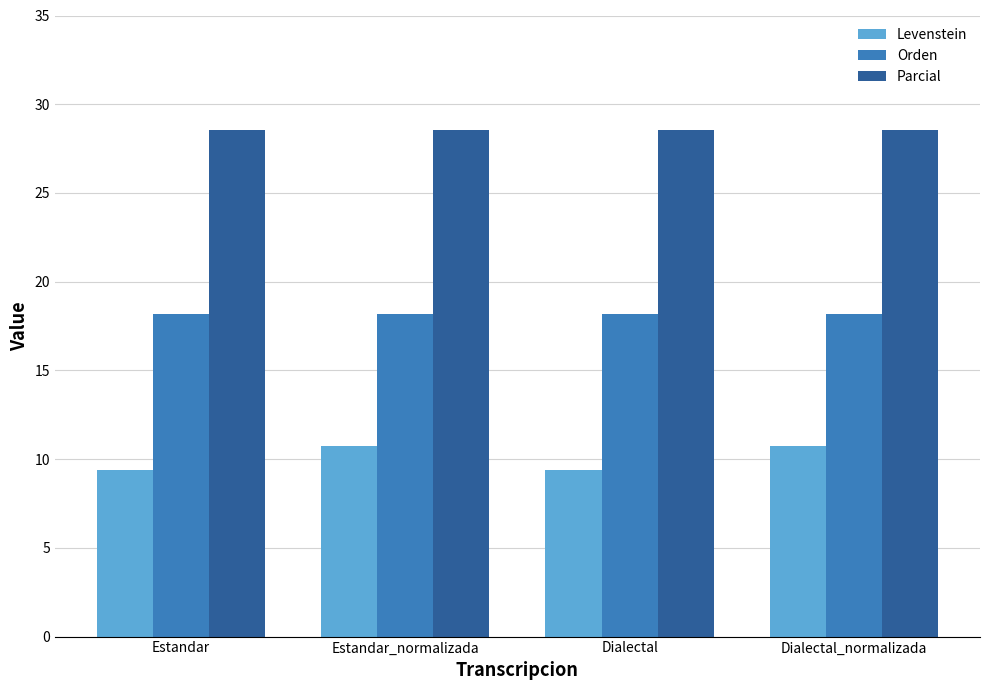

Rank the series by their maximum value, from highest to lowest.

Parcial, Orden, Levenstein